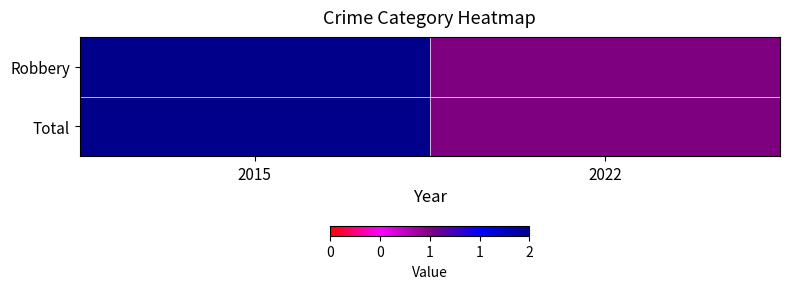

Count the number of data series in this chart.

2